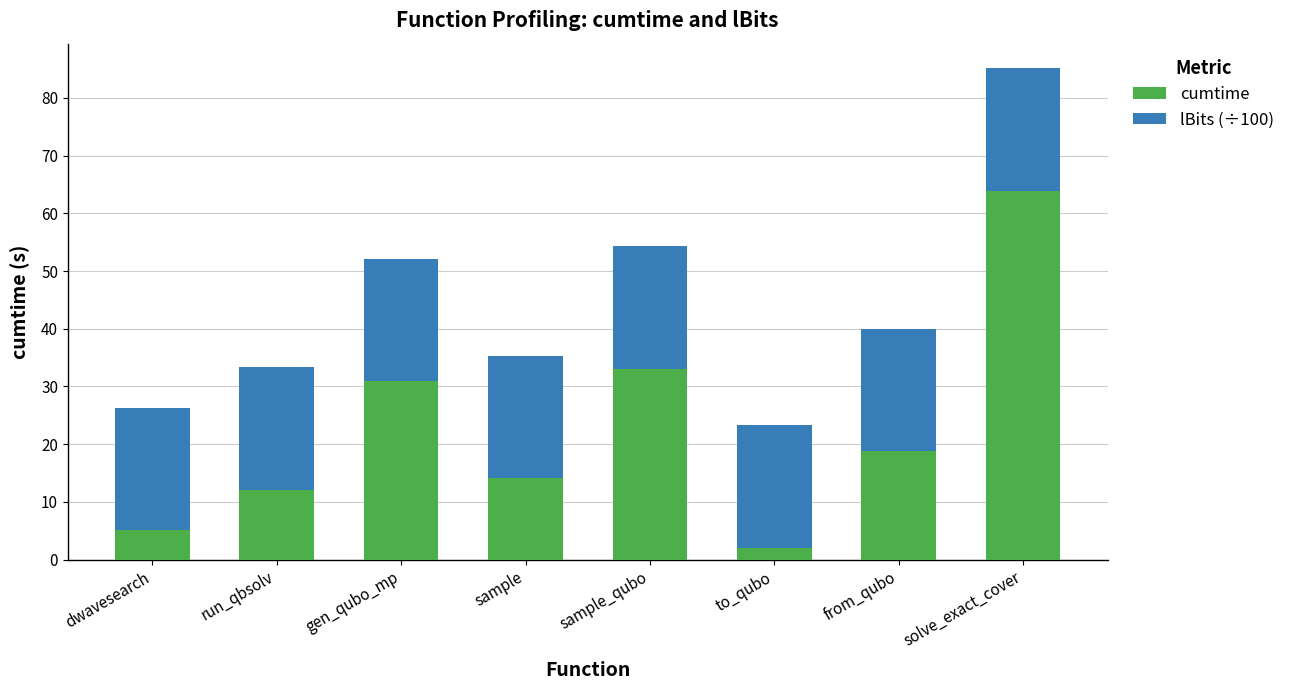

What is the difference between the cumtime values at sample_qubo and to_qubo?

31.0